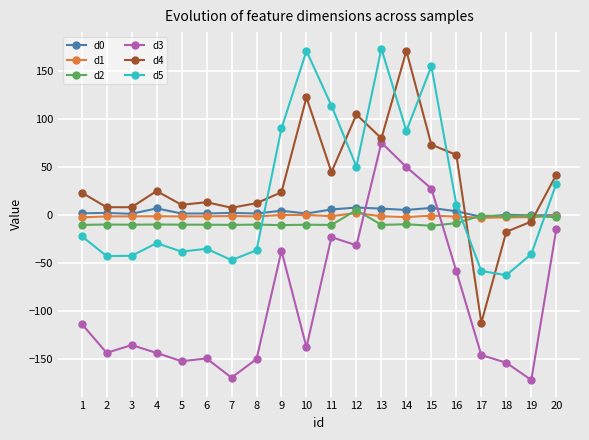

What is the minimum value for d0?

-1.7